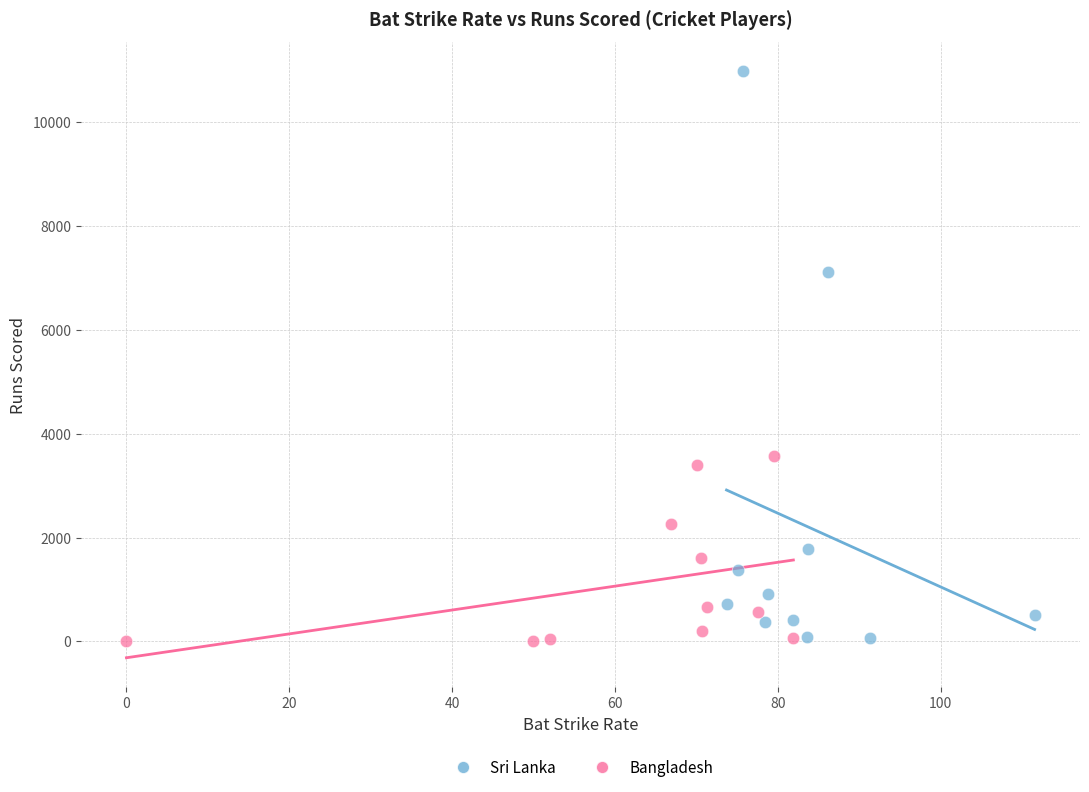

Which series reaches the maximum Y coordinate?

Sri Lanka